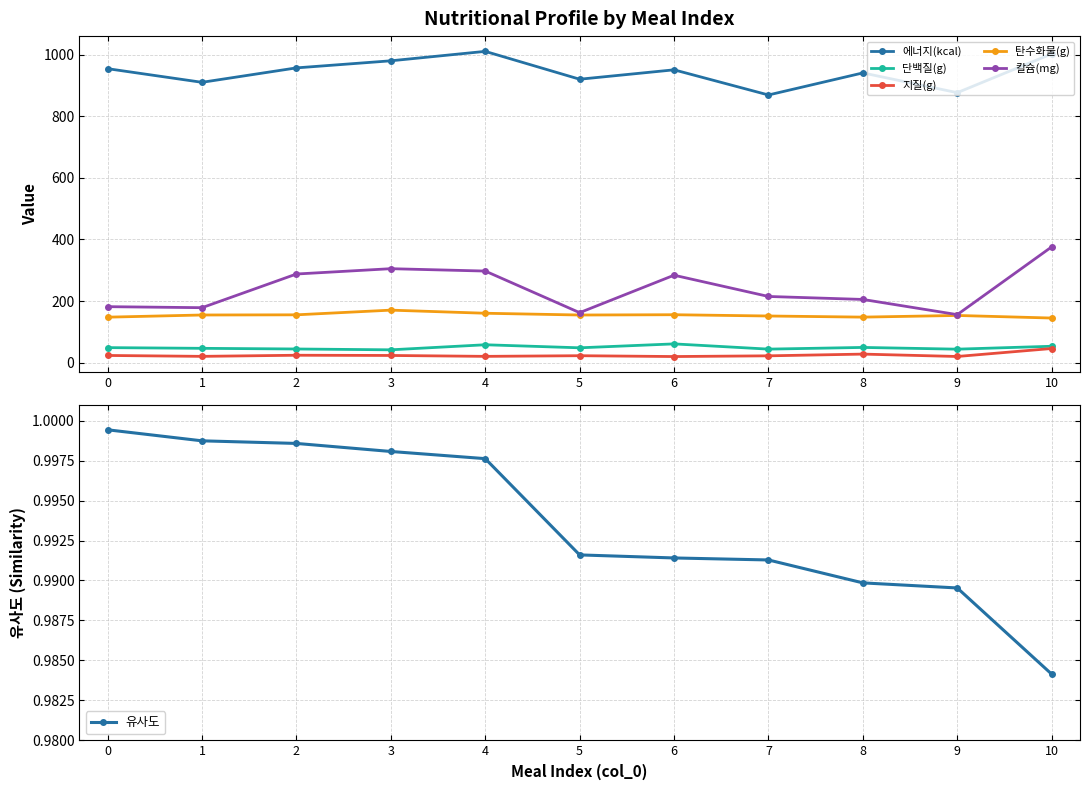

True or false: 단백질(g) has a value of 31.9 at 8.

False